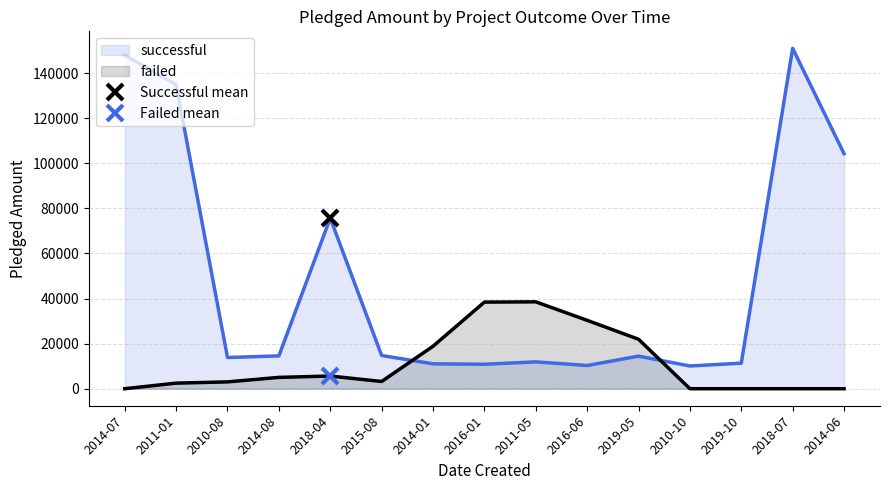

What is the label of the 3rd point from the left?

2010-08